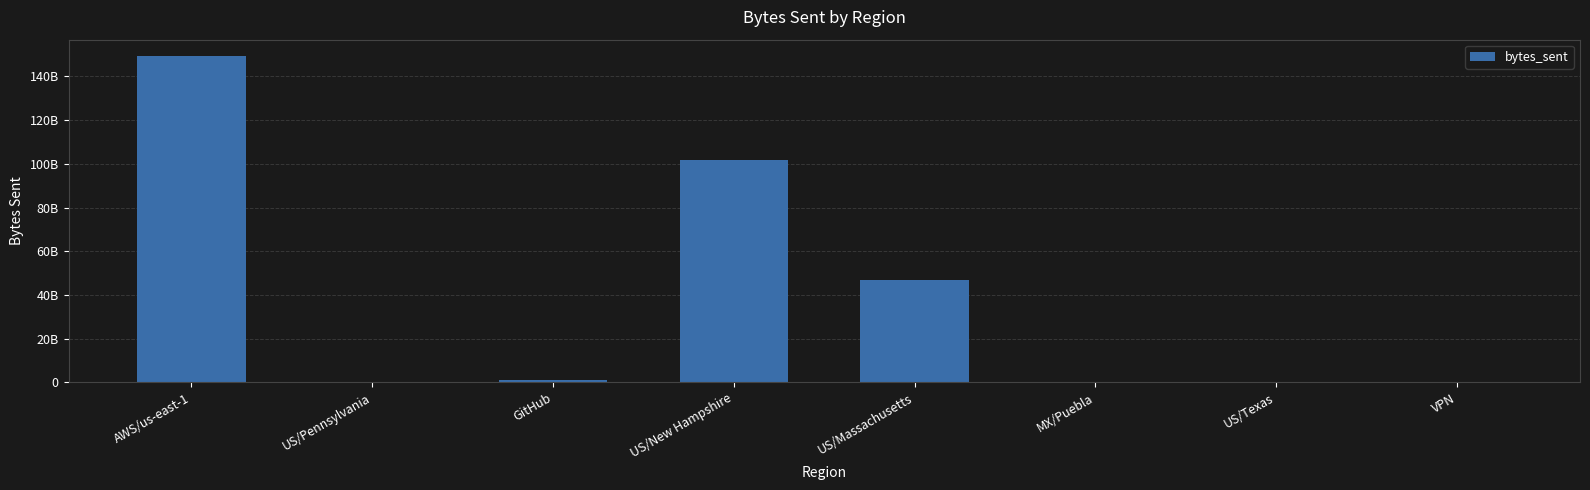

What position from the left is US/Pennsylvania?

2